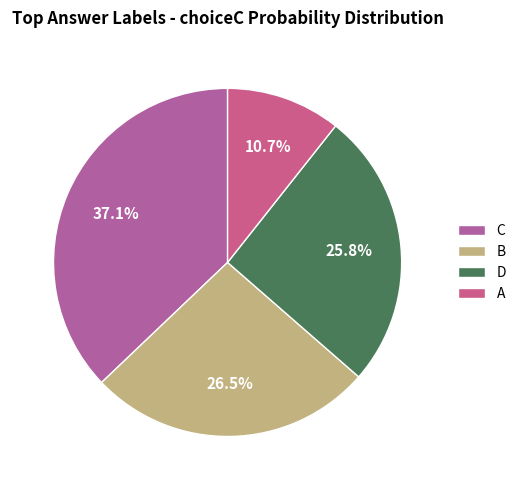

Which category has the biggest portion of the pie?

C